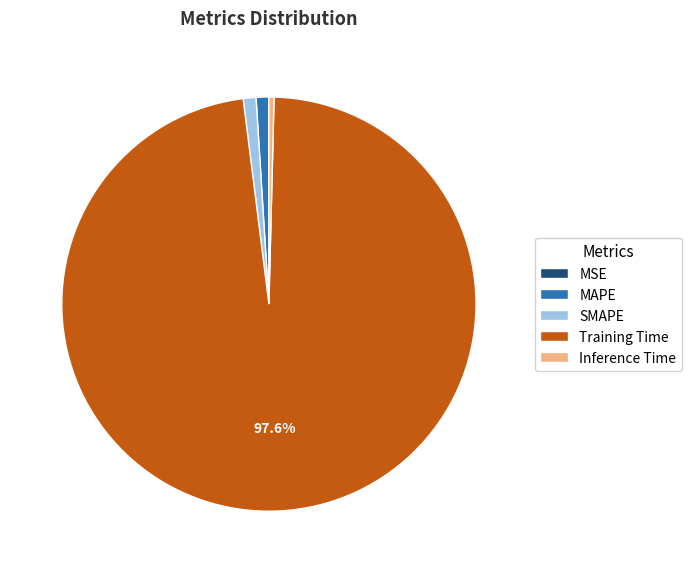

The Training Time slice represents 98% of the pie. True or false?

True